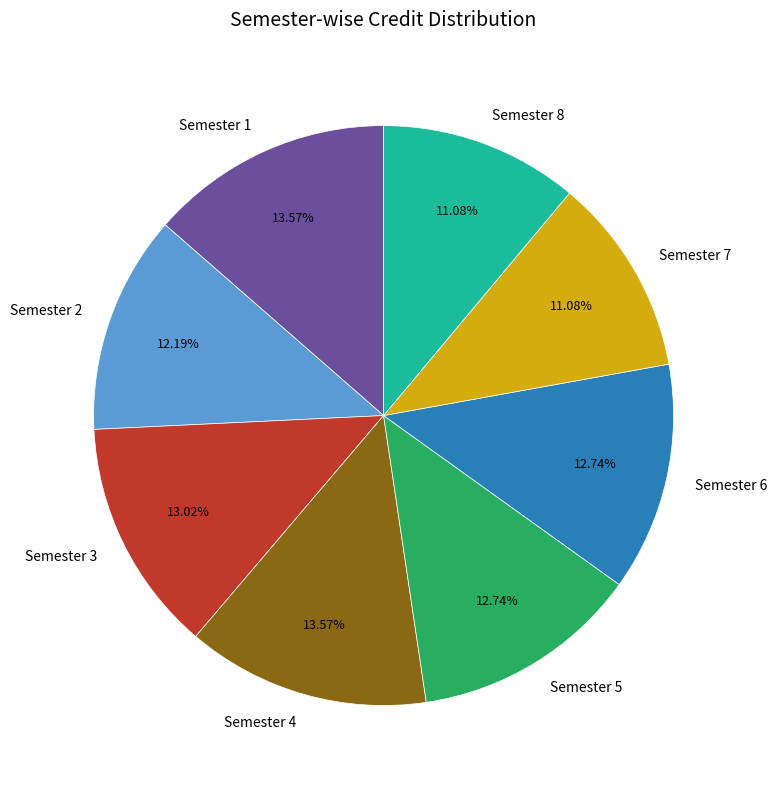

To the nearest percent, what is the average slice percentage?

12%